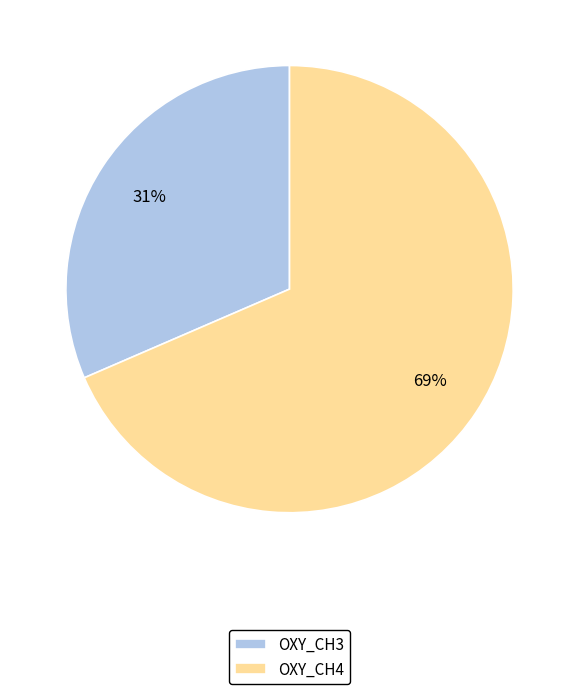

Do OXY_CH4 and OXY_CH3 together represent more than half of the pie?

Yes